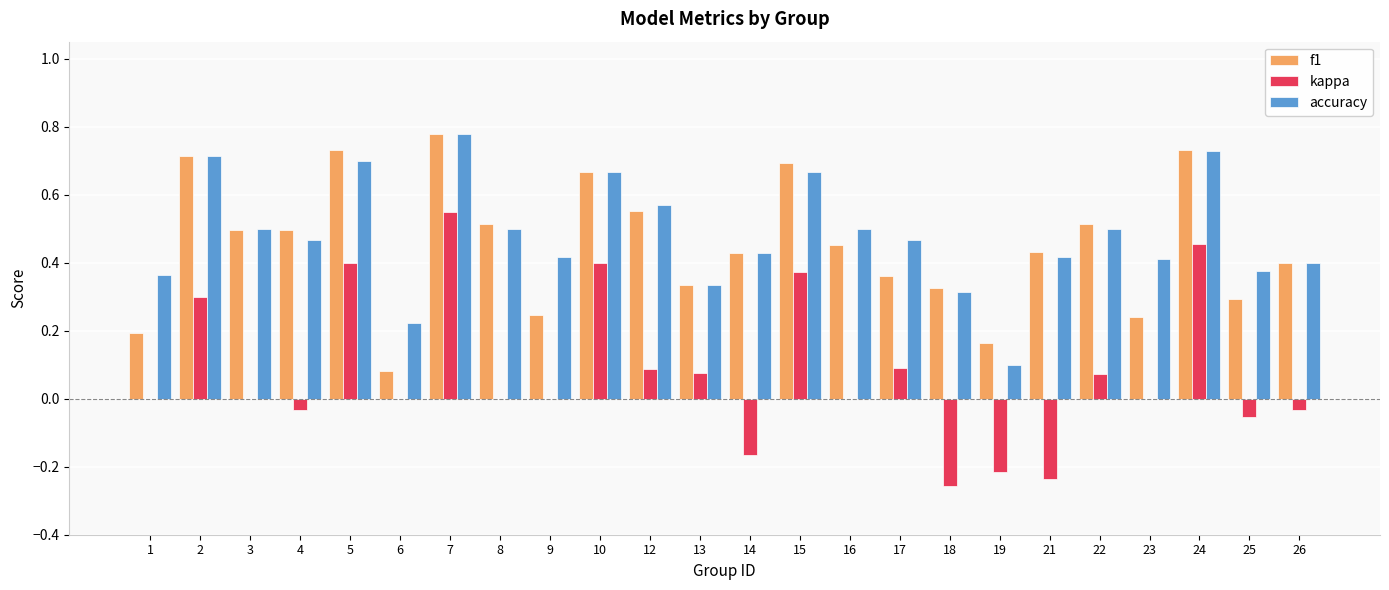

Which category has the highest value across all series?

7